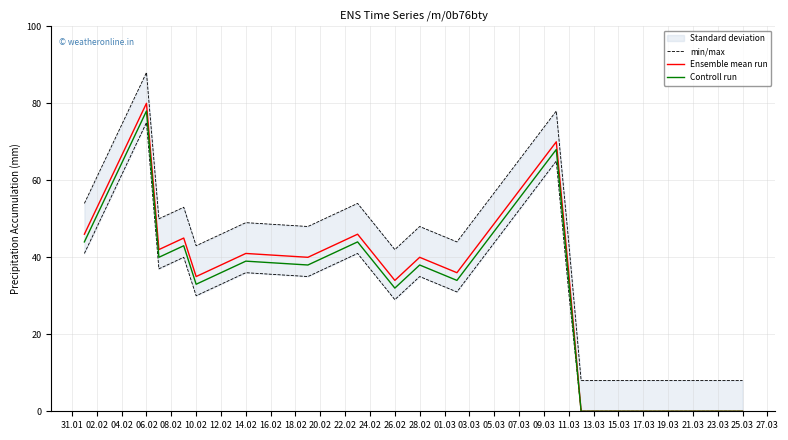

Reading left to right, extract all data points from this chart.

min/max: 54	88	50	53	43	49	48	54	42	48	44	78	44	8	8	8	8	8	8
Ensemble mean run: 46	80	42	45	35	41	40	46	34	40	36	70	36	0	0	0	0	0	0
Controll run: 44	78	40	43	33	39	38	44	32	38	34	68	34	0	0	0	0	0	0